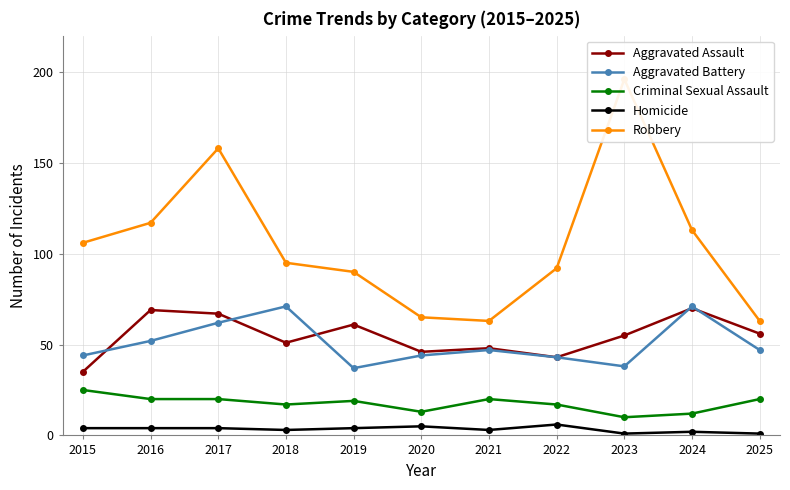

The Aggravated Battery series shows 101 at 2024. True or false?

False